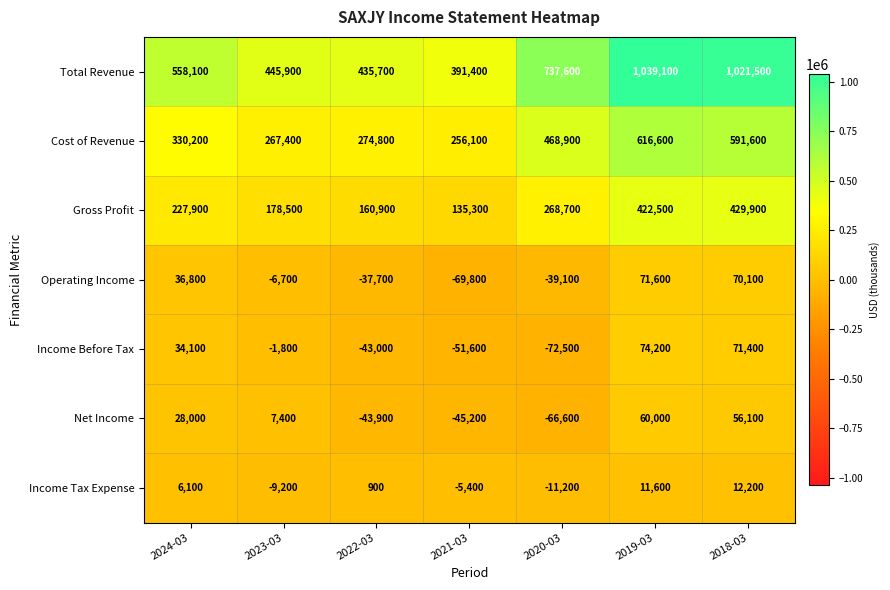

How many data points in Total Revenue are less than 558100?

3